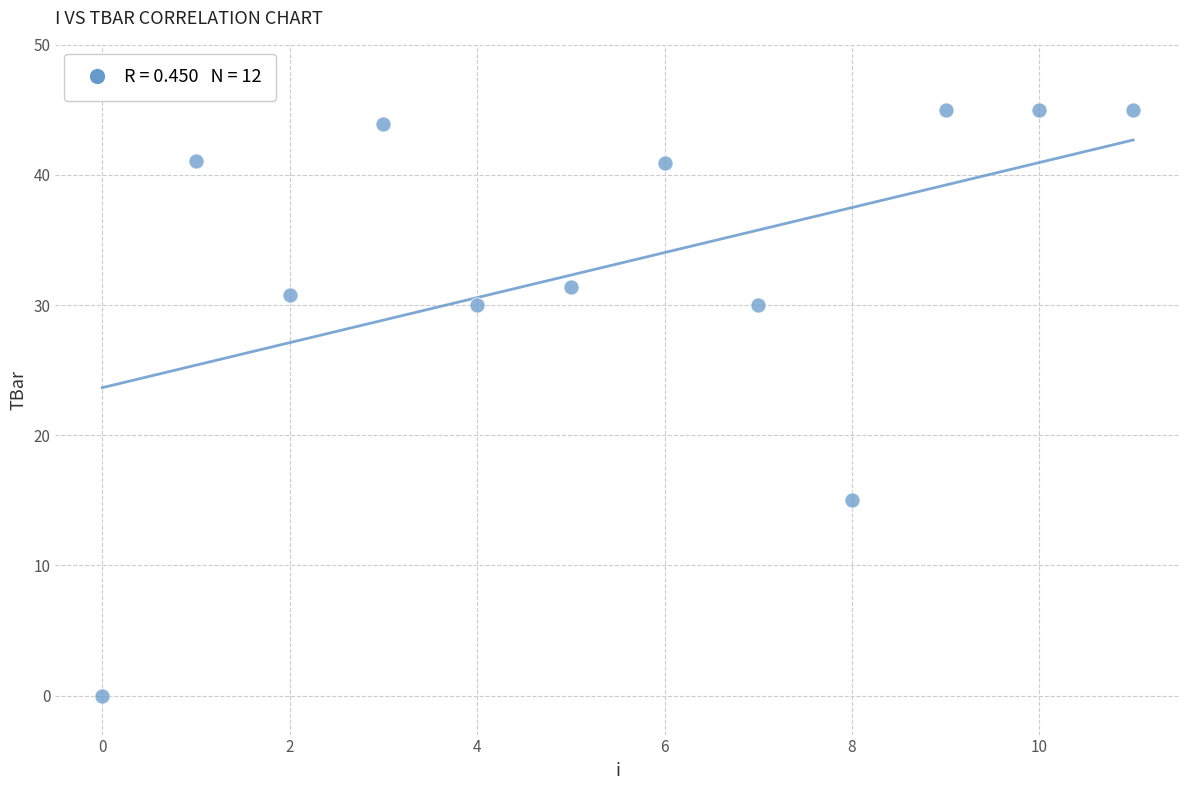

What is the average Y value?

33.2